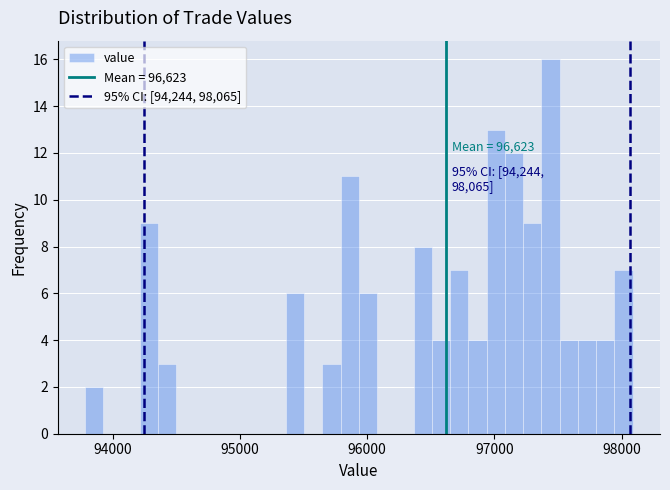

Around what value on the x-axis is the tallest bar? Give the approximate position of its centre, as read against the axis.

97400